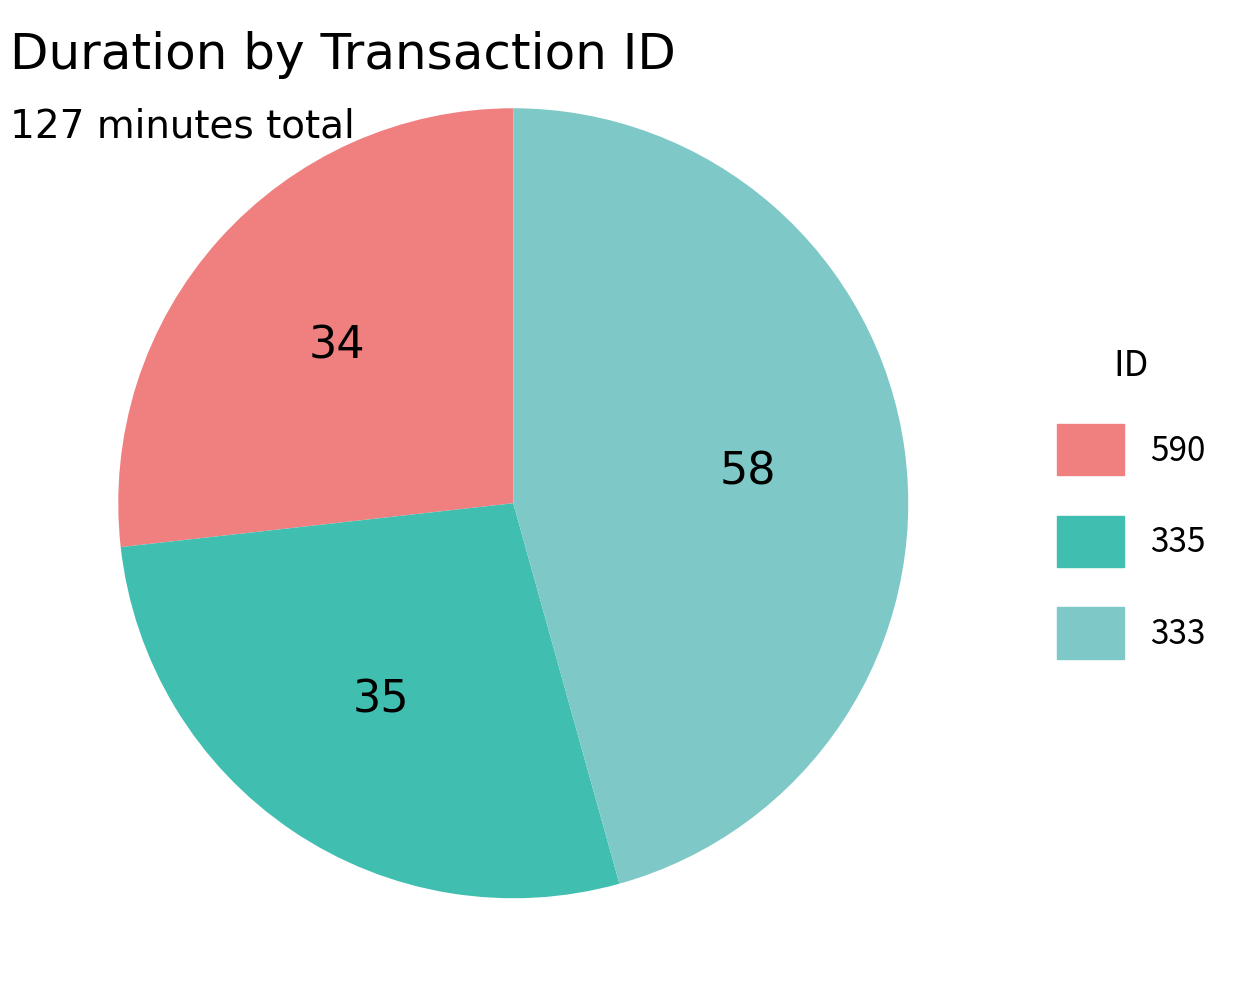

Approximately how many times larger is the value at 333 compared to 590?

1.7